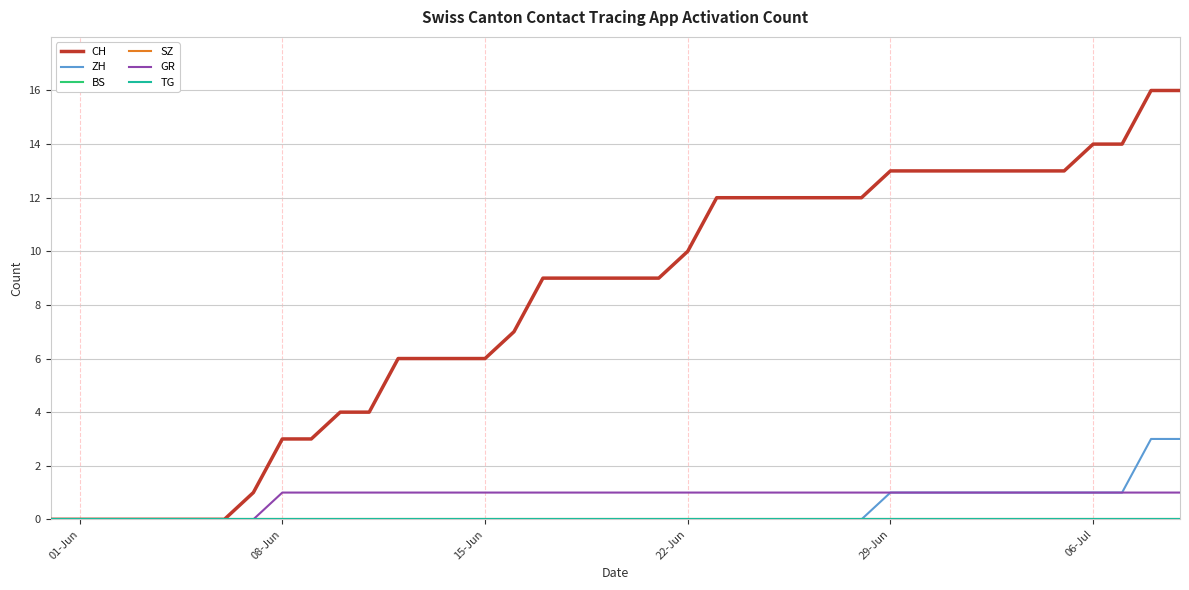

True or false: GR and SZ cross at least once.

False